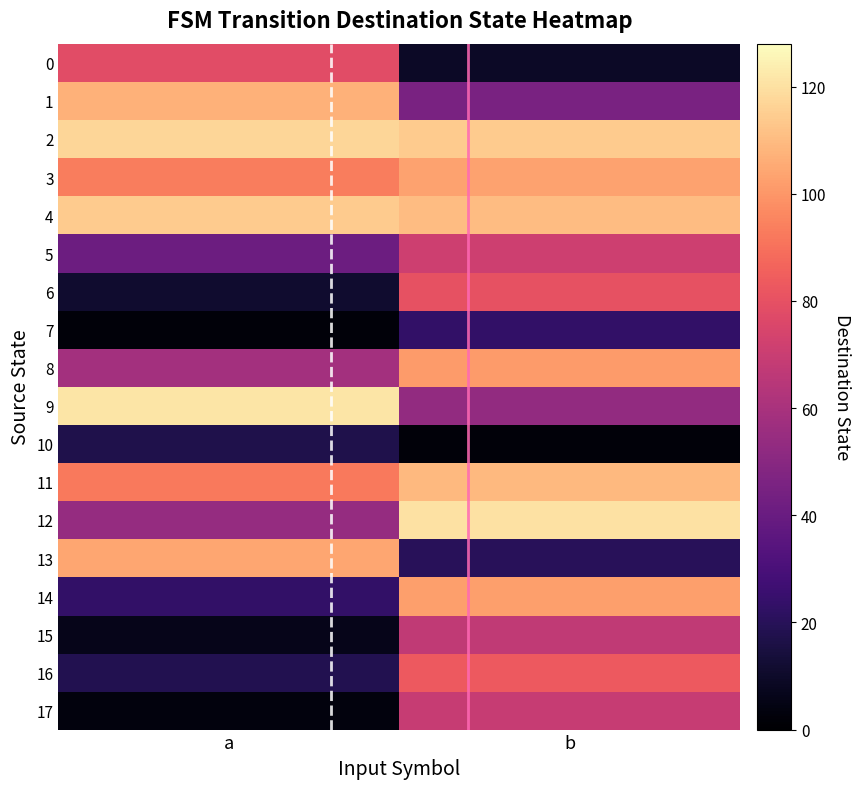

What is the difference between the highest and lowest values at a?

119